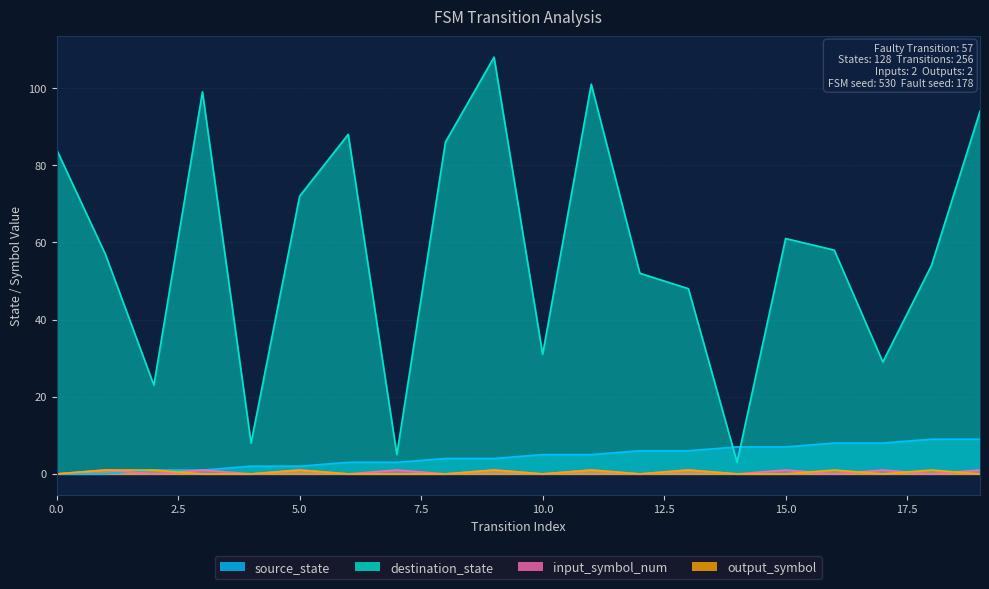

What is the value of the source_state point at the 15th from the left?

7